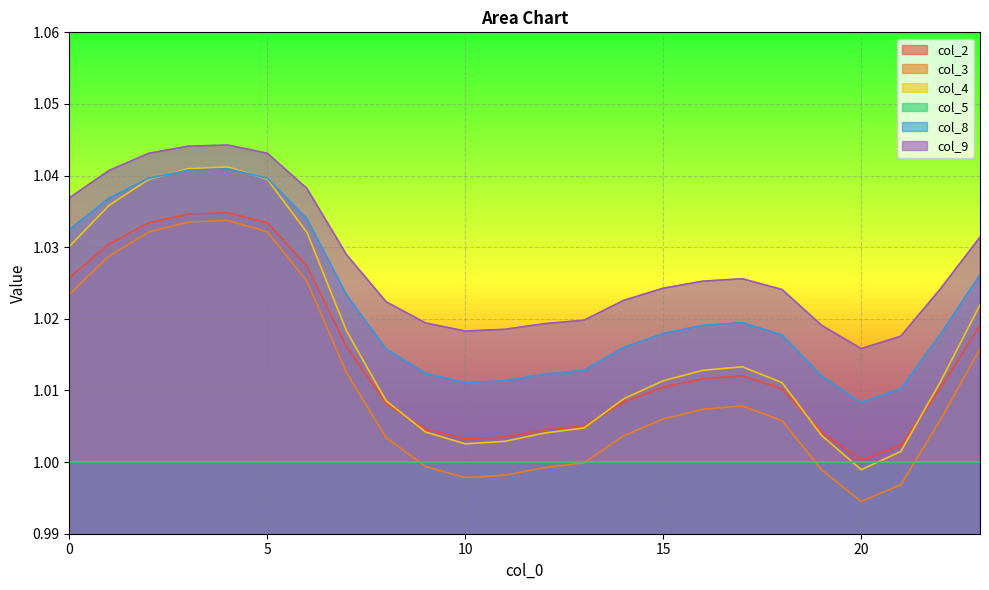

How many interior local peaks does the col_3 series have?

2